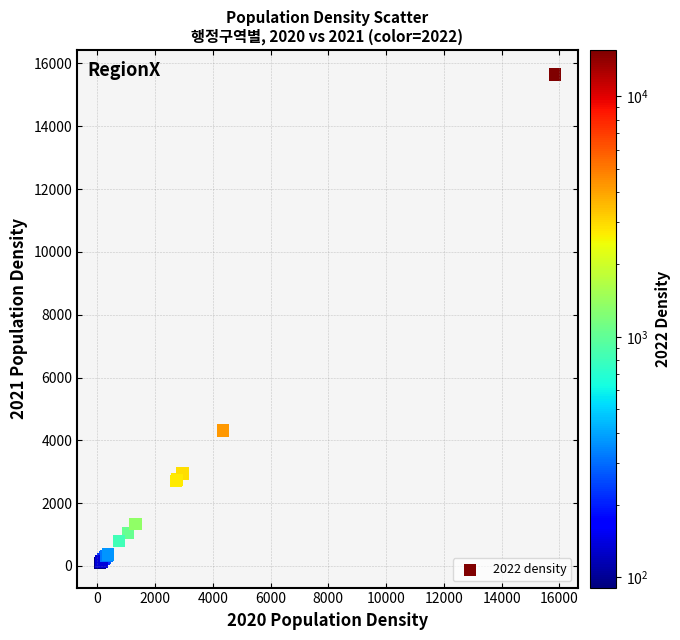

What Y value in the scatter plot is closest to 7870?

4316.4